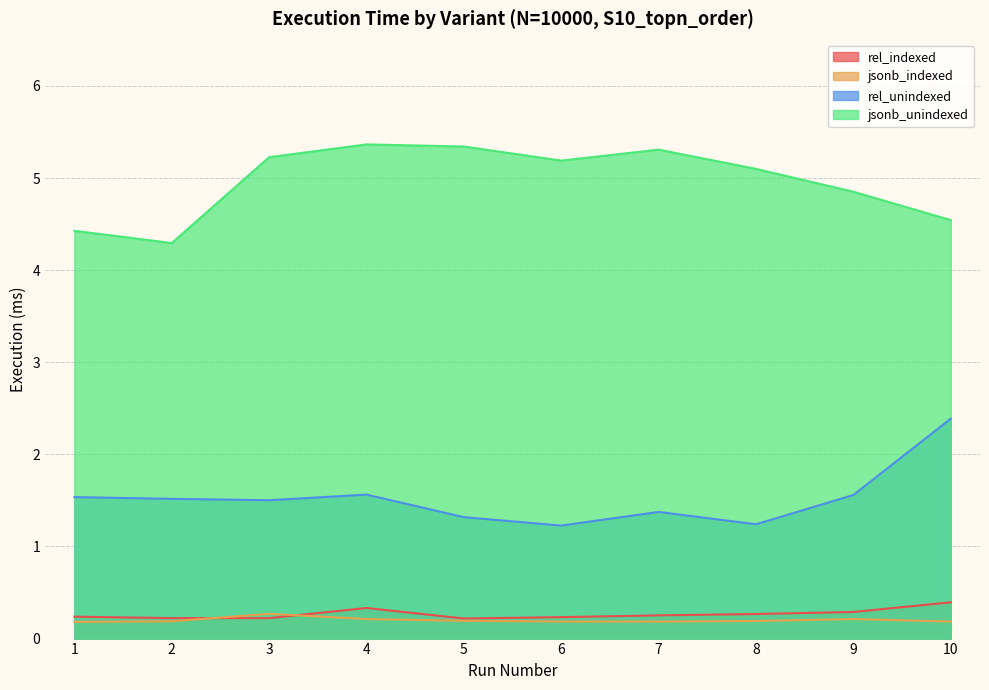

Reading left to right, extract all data points from this chart.

rel_indexed: 0.2	0.2	0.2	0.3	0.2	0.2	0.3	0.3	0.3	0.4
jsonb_indexed: 0.2	0.2	0.3	0.2	0.2	0.2	0.2	0.2	0.2	0.2
rel_unindexed: 1.5	1.5	1.5	1.6	1.3	1.2	1.4	1.2	1.6	2.4
jsonb_unindexed: 4.4	4.3	5.2	5.4	5.3	5.2	5.3	5.1	4.9	4.5